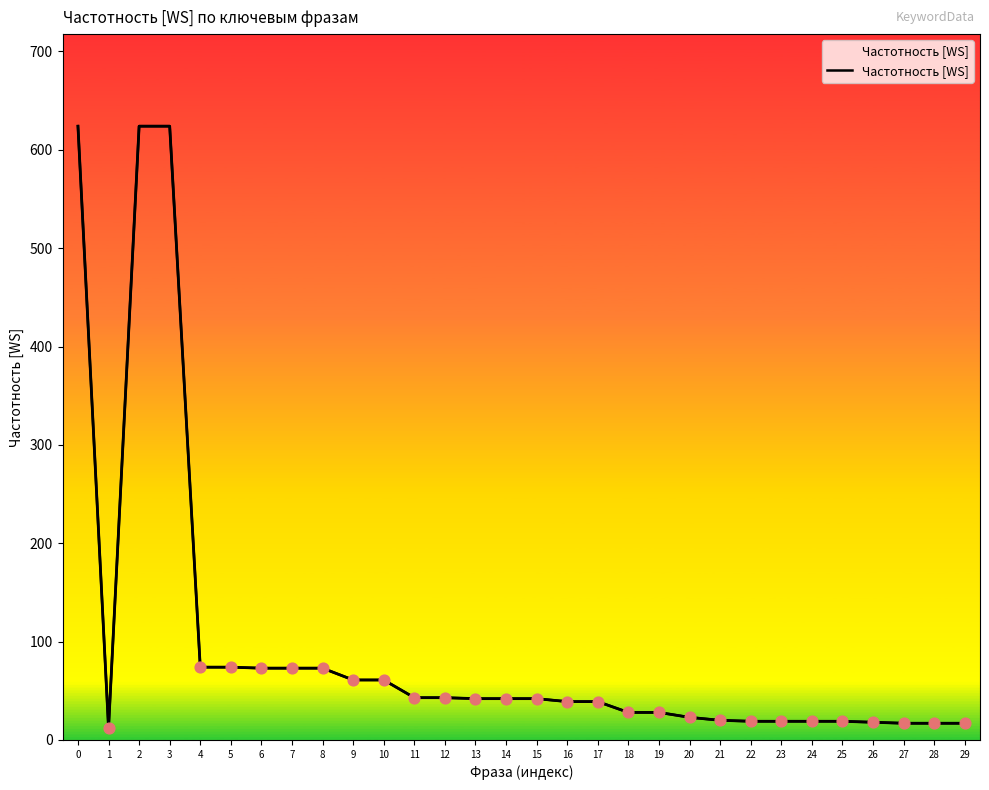

What is the ratio of the value at 19 to the value at 28?

1.6